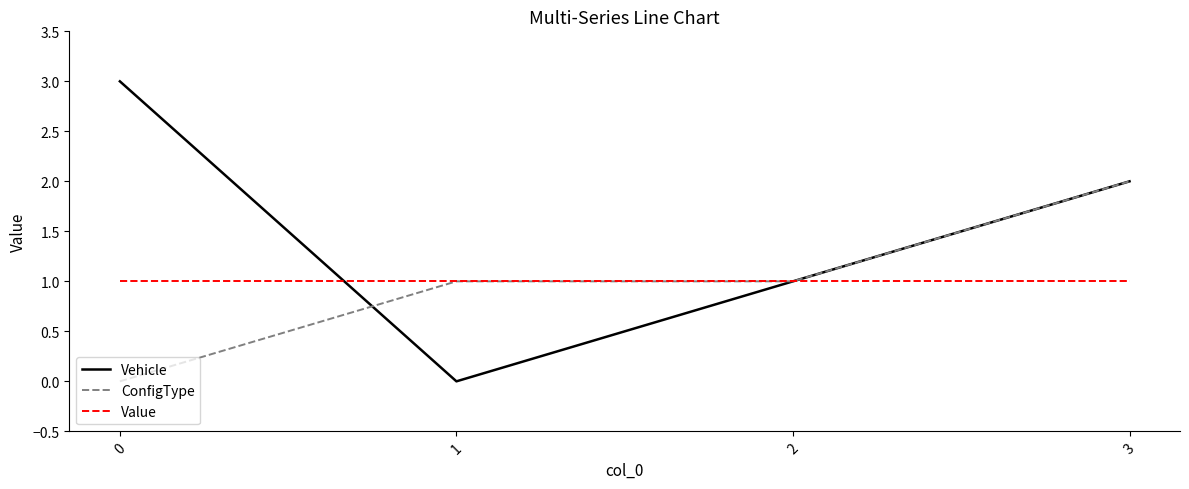

What is the greatest value displayed?

3